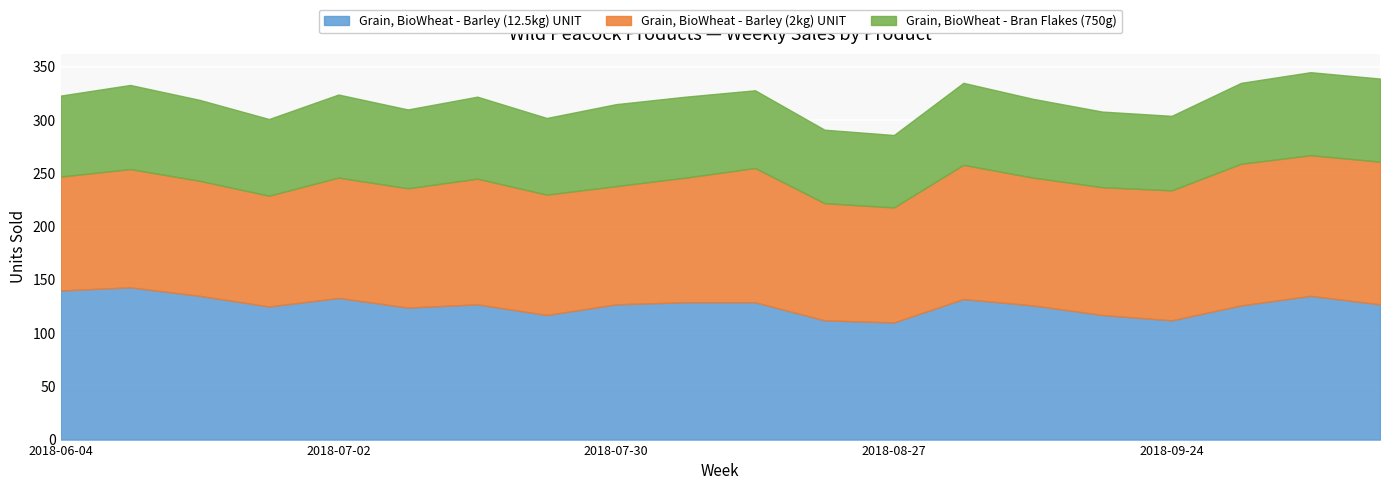

At which label does Grain, BioWheat - Barley (12.5kg) UNIT first exceed 127?

2018-06-04